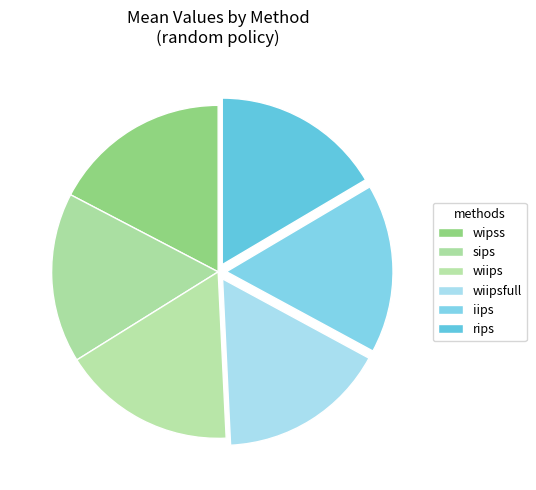

What is the largest slice in the pie chart?

wipss